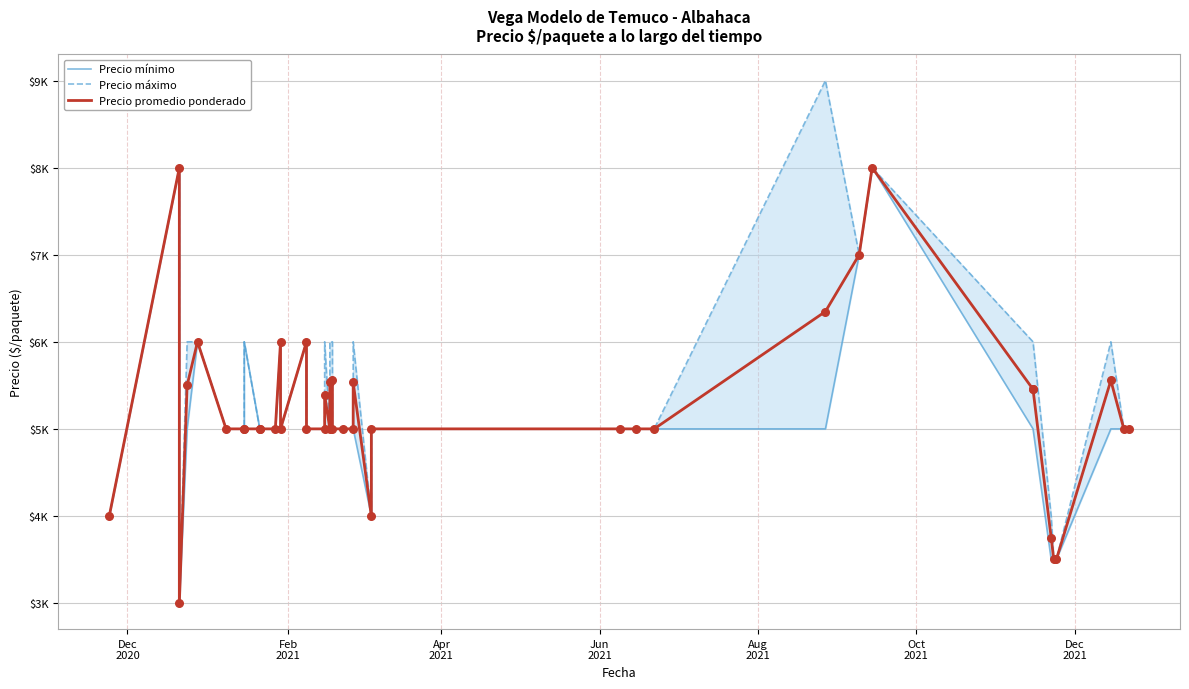

Which series contains the highest Y value?

Precio máximo